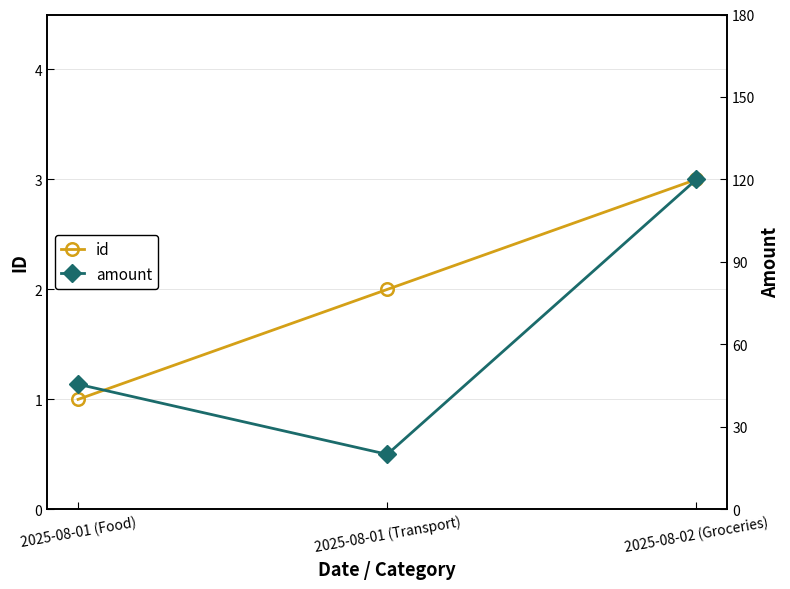

How many lines are shown in the chart?

2